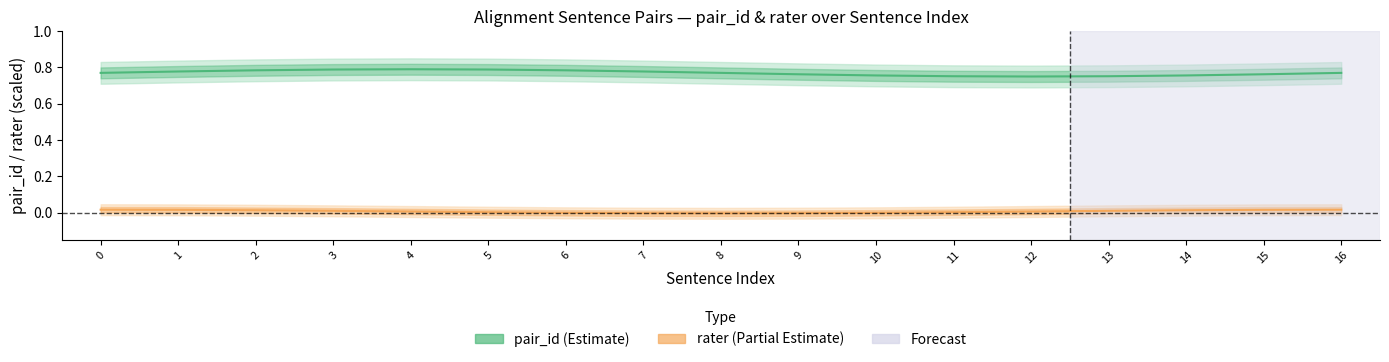

Is this an area chart (filled region under the line)?

No